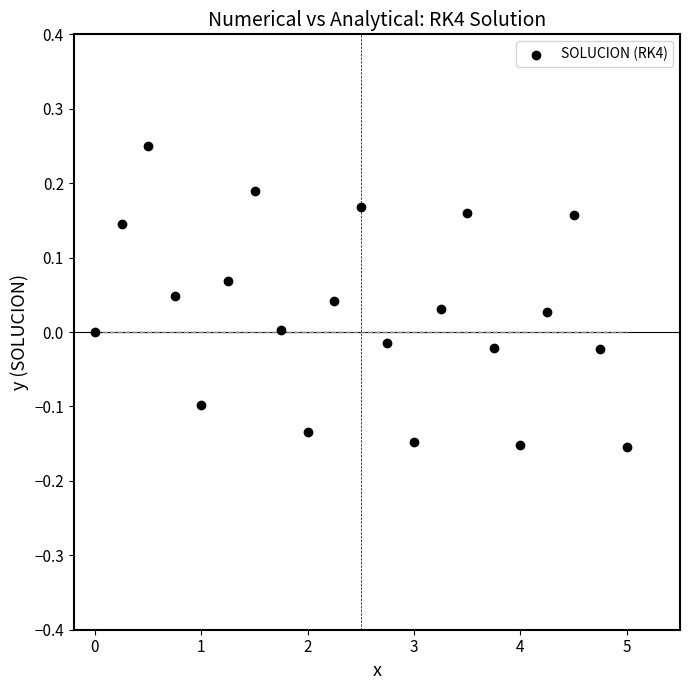

What is the range of Y values (max minus min)?

0.4